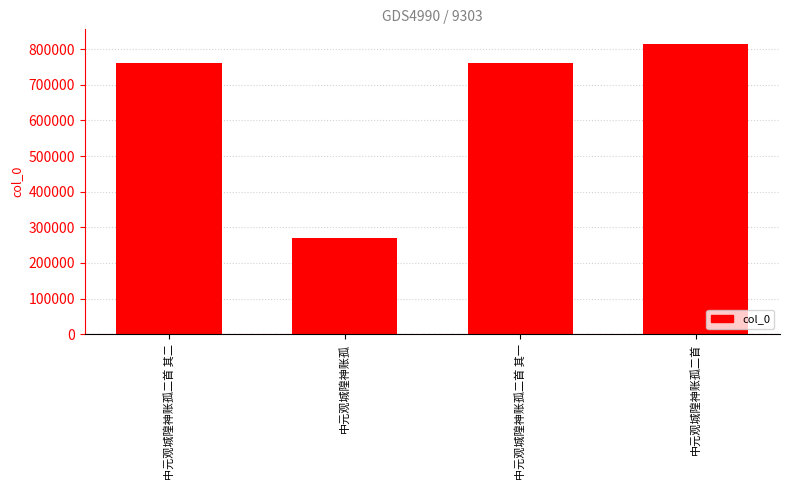

What is the value of the 2nd bar from the left?

269416